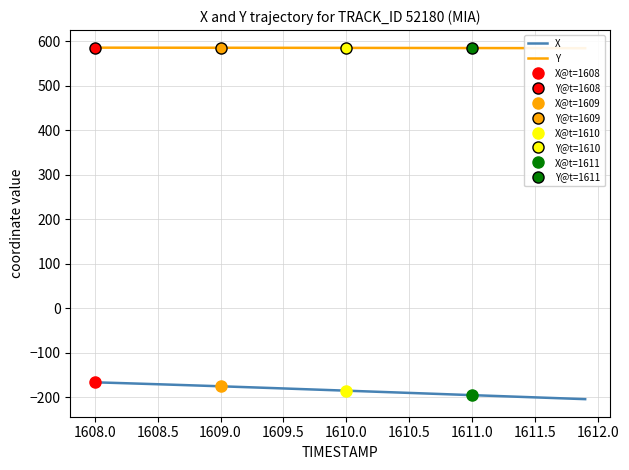

Is it true that X equals -199.9 at 1611.5?

True